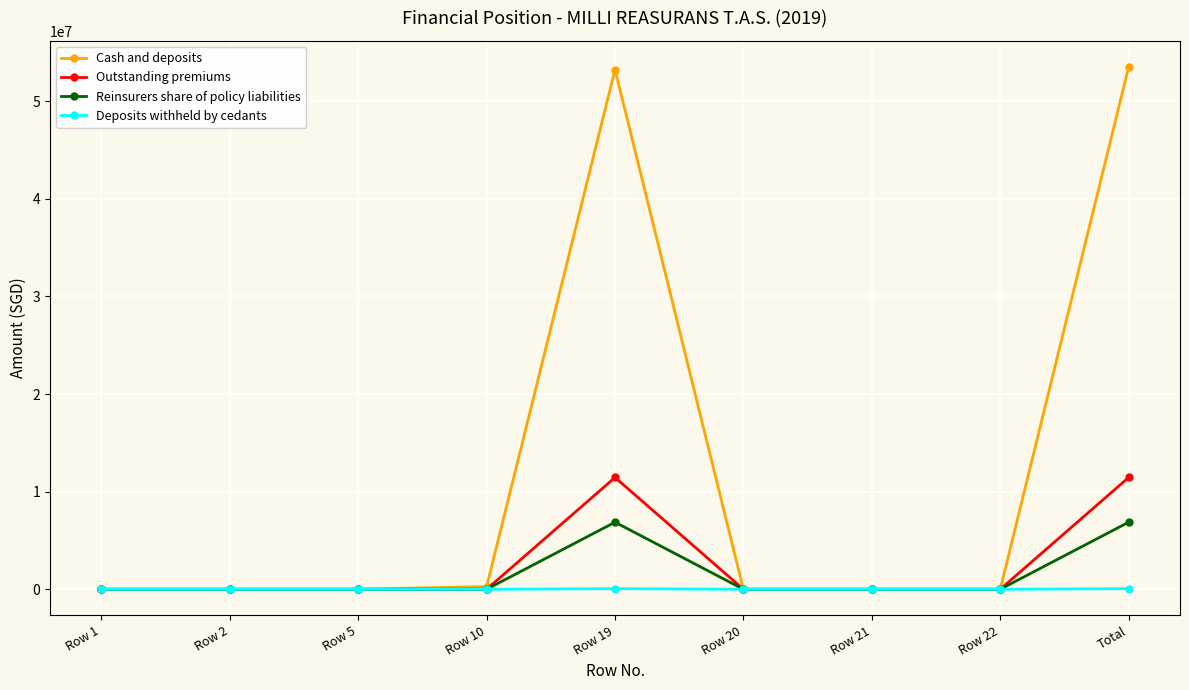

Between Row 19 and Row 22, which series saw the biggest shift?

Cash and deposits